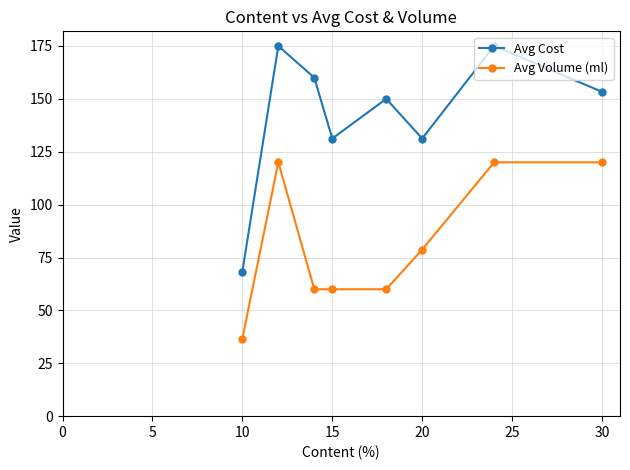

What is the minimum value for Avg Volume (ml)?

36.7